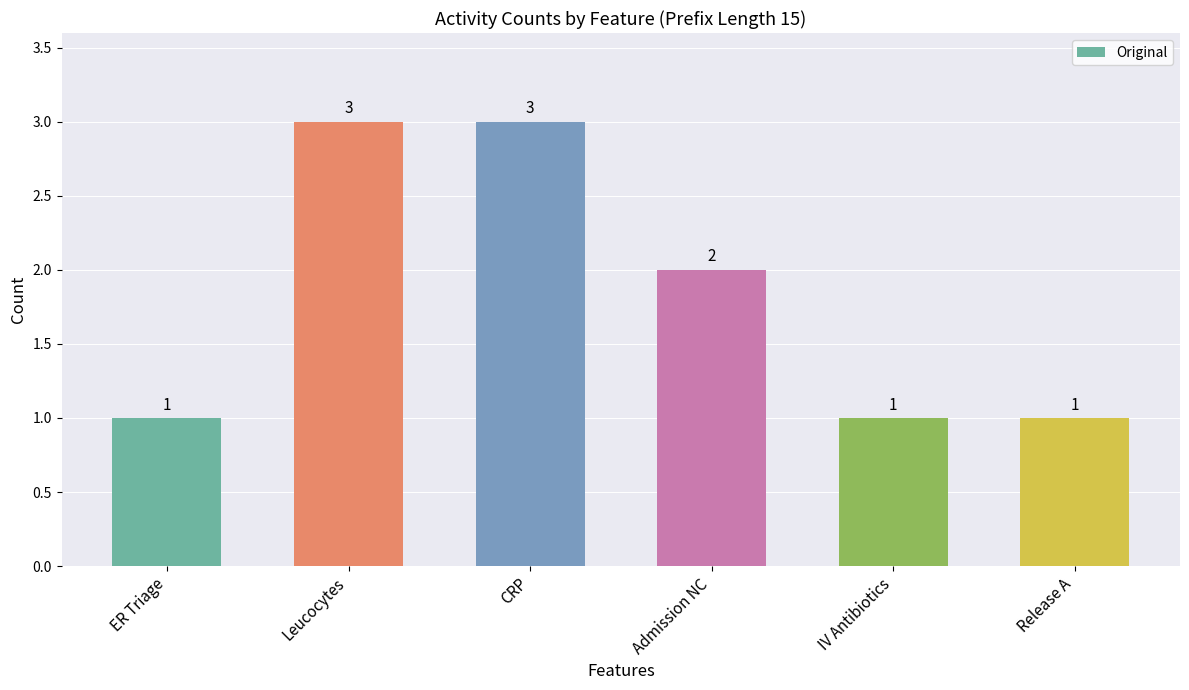

Does the chart contain any negative values?

No